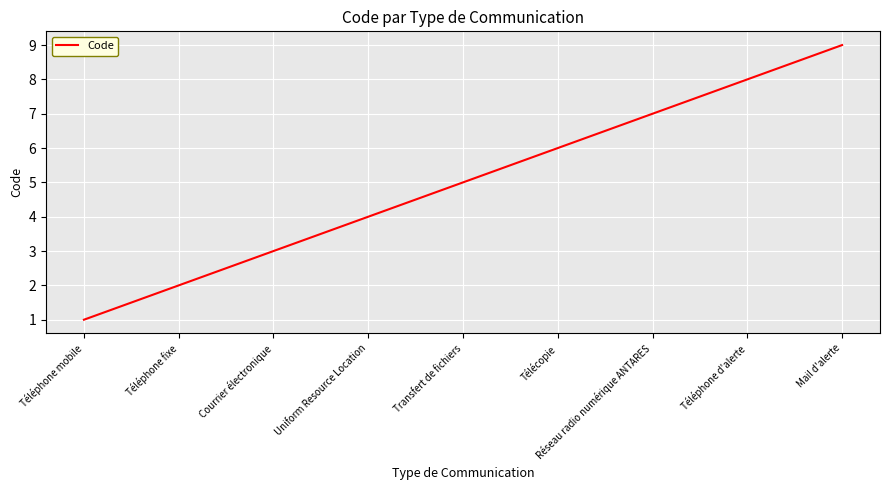

What is the approximate value at Téléphone d'alerte?

8